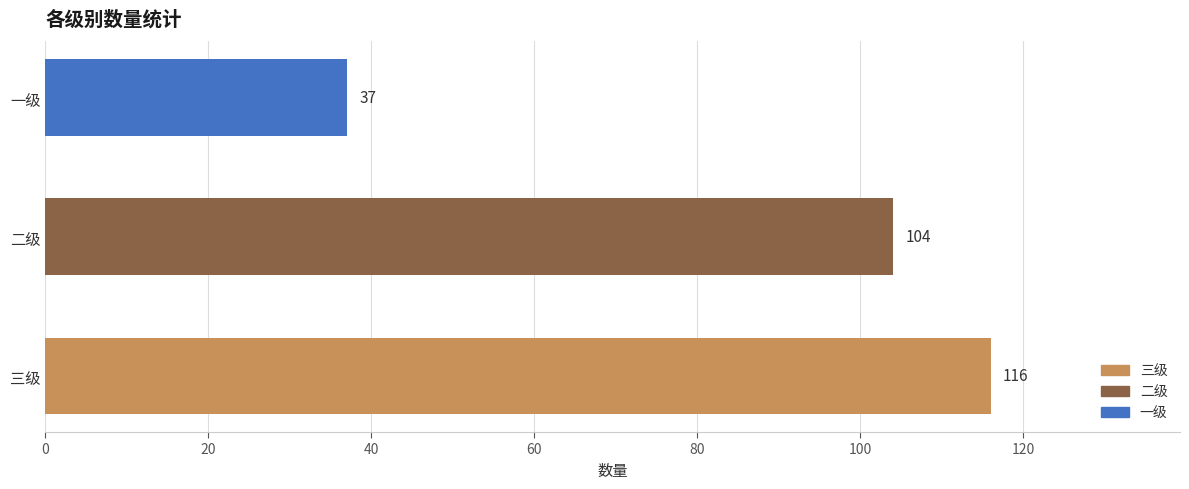

List the labels in order of value, smallest first.

一级, 二级, 三级